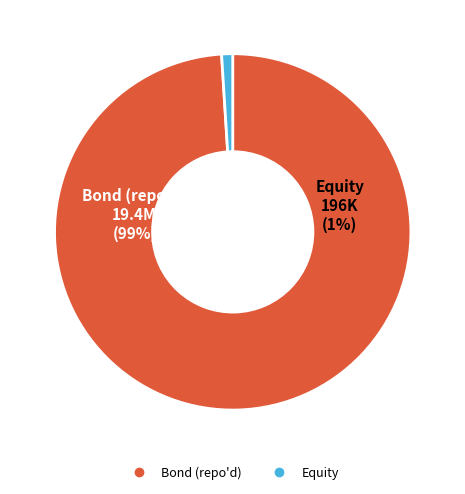

Which slice is the largest?

Bond (repo'd)